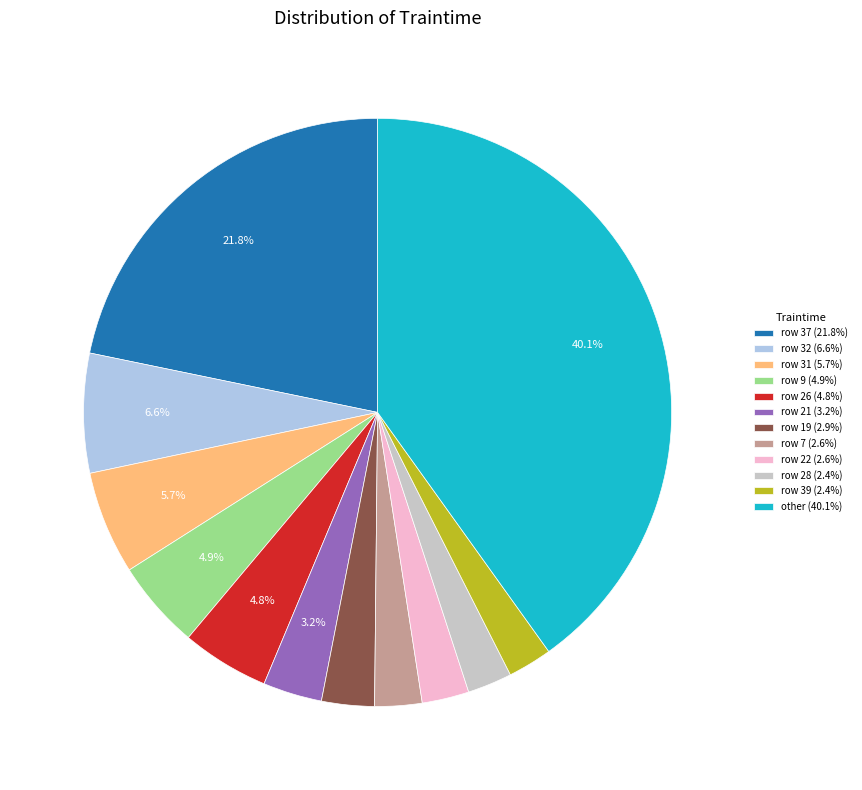

How many segments does this pie chart have?

12